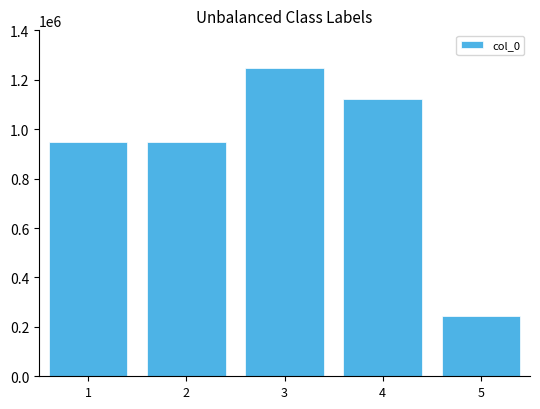

The chart shows a value of 1248260 at 3. True or false?

True